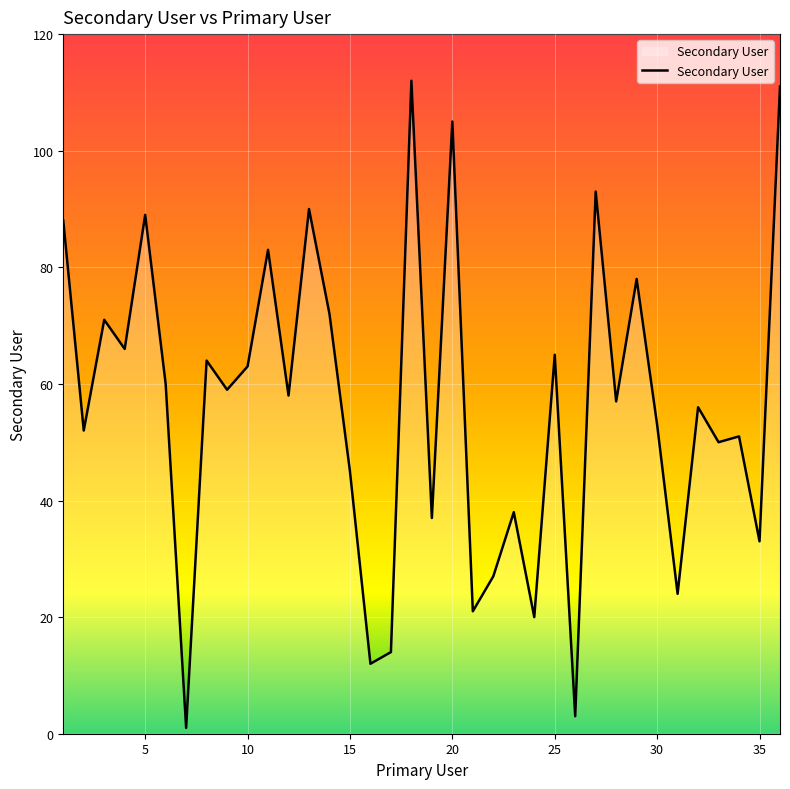

How many values are below 58?

18